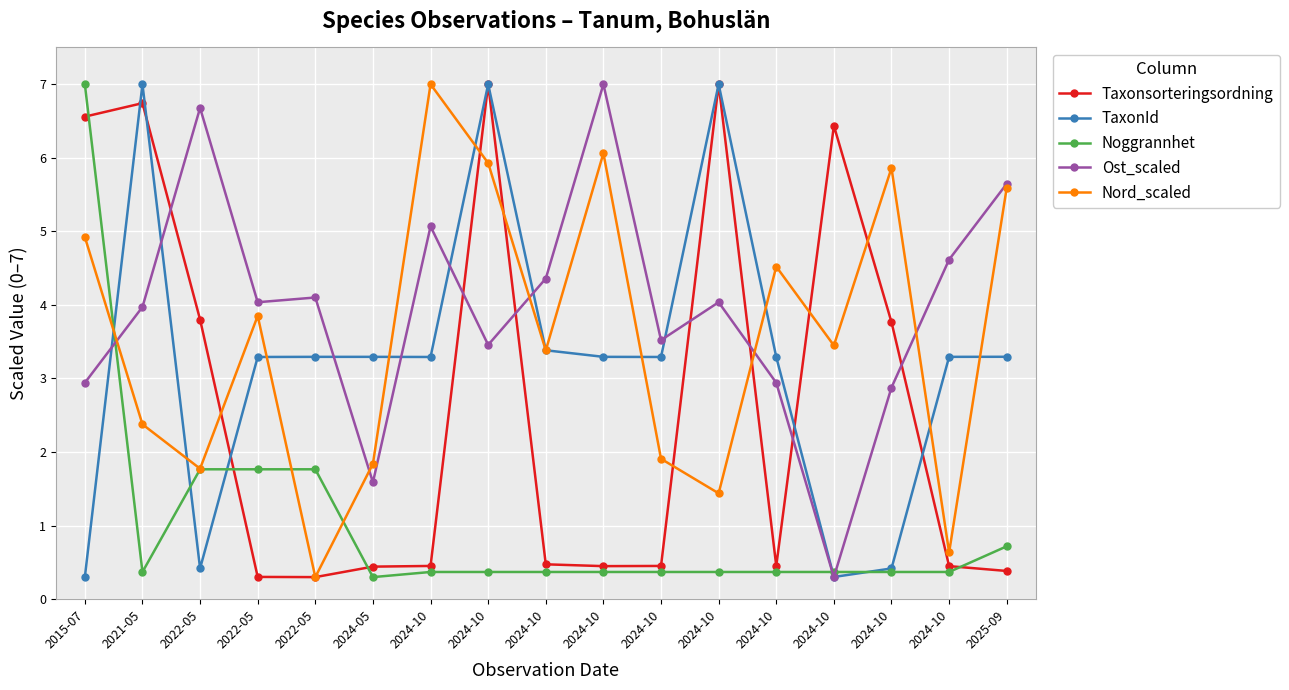

Reading left to right, list all the values displayed in this chart.

Taxonsorteringsordning: 2015-07=6.6	2021-05=6.7	2022-05=3.8	2022-05=0.3	2022-05=0.3	2024-05=0.4	2024-10=0.5	2024-10=7.0	2024-10=0.5	2024-10=0.4	2024-10=0.5	2024-10=7.0	2024-10=0.5	2024-10=6.4	2024-10=3.8	2024-10=0.4	2025-09=0.4
TaxonId: 2015-07=0.3	2021-05=7.0	2022-05=0.4	2022-05=3.3	2022-05=3.3	2024-05=3.3	2024-10=3.3	2024-10=7.0	2024-10=3.4	2024-10=3.3	2024-10=3.3	2024-10=7.0	2024-10=3.3	2024-10=0.3	2024-10=0.4	2024-10=3.3	2025-09=3.3
Noggrannhet: 2015-07=7.0	2021-05=0.4	2022-05=1.8	2022-05=1.8	2022-05=1.8	2024-05=0.3	2024-10=0.4	2024-10=0.4	2024-10=0.4	2024-10=0.4	2024-10=0.4	2024-10=0.4	2024-10=0.4	2024-10=0.4	2024-10=0.4	2024-10=0.4	2025-09=0.7
Ost_scaled: 2015-07=2.9	2021-05=4.0	2022-05=6.7	2022-05=4.0	2022-05=4.1	2024-05=1.6	2024-10=5.1	2024-10=3.5	2024-10=4.4	2024-10=7.0	2024-10=3.5	2024-10=4.0	2024-10=2.9	2024-10=0.3	2024-10=2.9	2024-10=4.6	2025-09=5.6
Nord_scaled: 2015-07=4.9	2021-05=2.4	2022-05=1.8	2022-05=3.9	2022-05=0.3	2024-05=1.8	2024-10=7.0	2024-10=5.9	2024-10=3.4	2024-10=6.1	2024-10=1.9	2024-10=1.4	2024-10=4.5	2024-10=3.4	2024-10=5.9	2024-10=0.6	2025-09=5.6